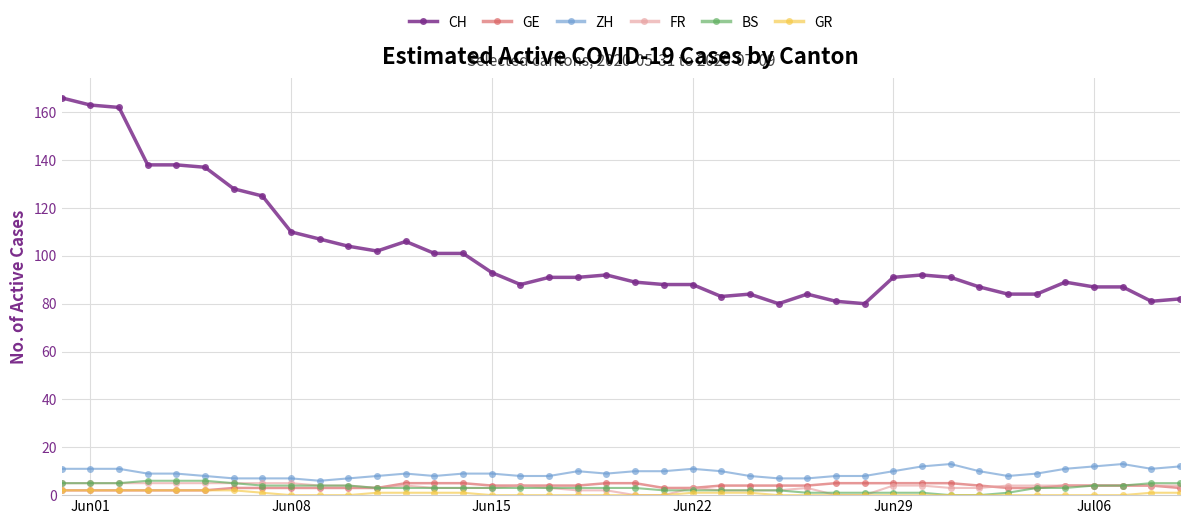

Is this an area chart (filled region under the line)?

No